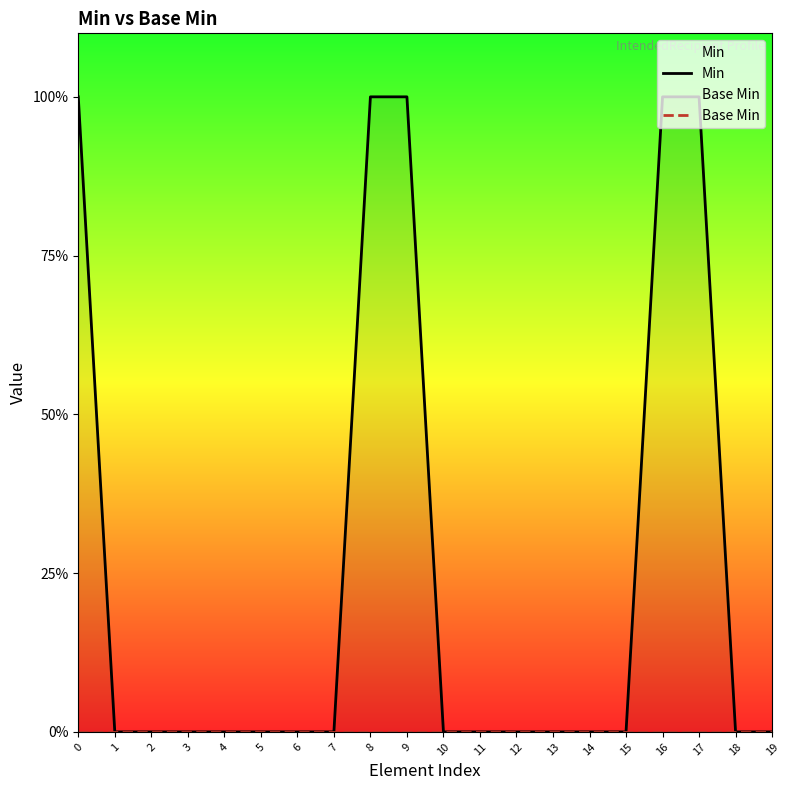

Rank the series by their average value, from lowest to highest.

Base Min, Min